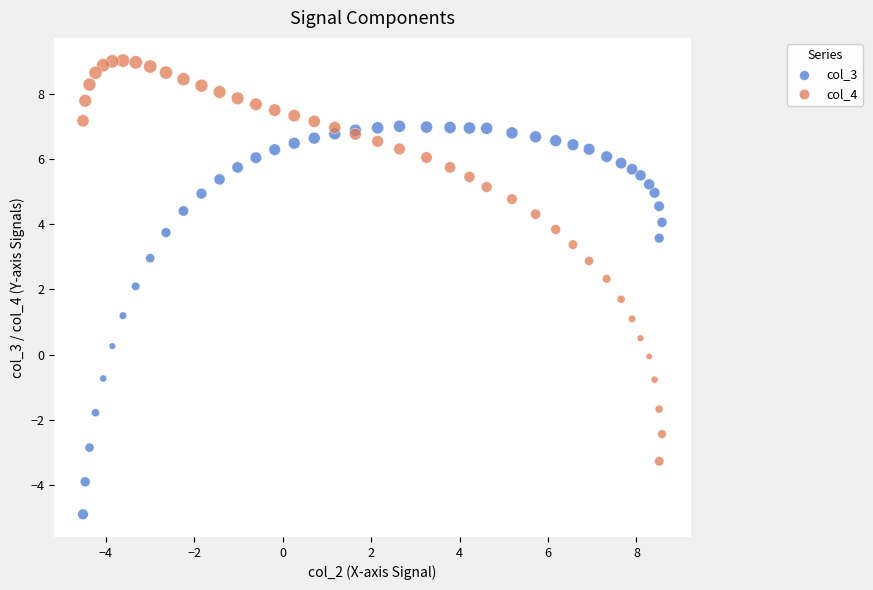

Which series contains the lowest Y value?

col_3